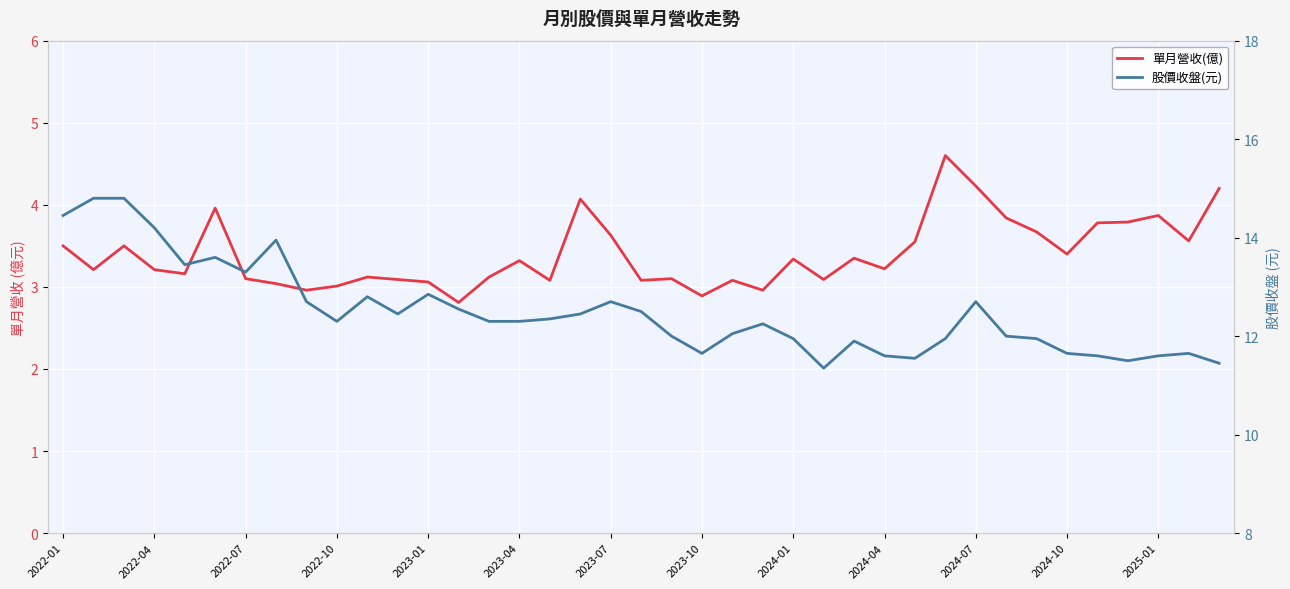

True or false: 股價收盤(元) has a value of 5.3 at 14.

False